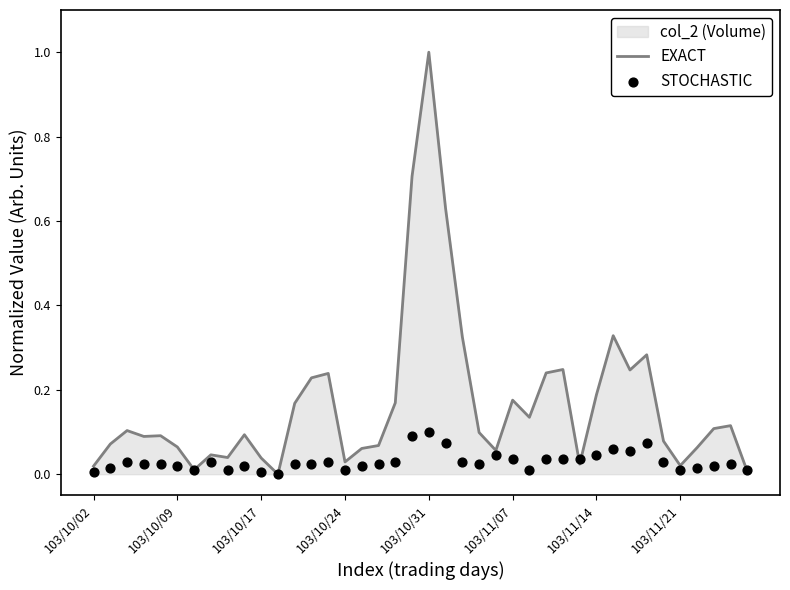

Which series has the largest total across all categories?

EXACT